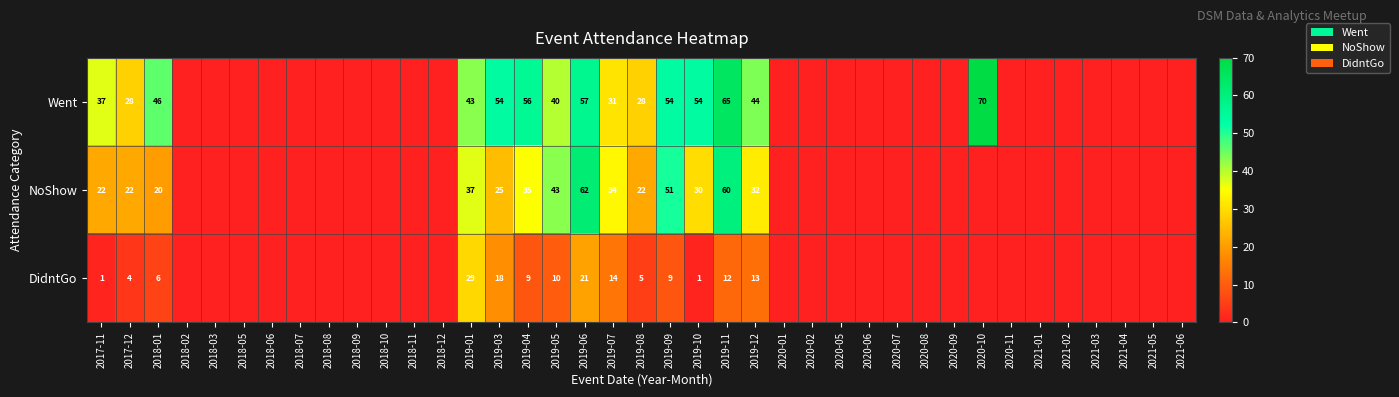

The NoShow series shows 22 at 2019-08. True or false?

True